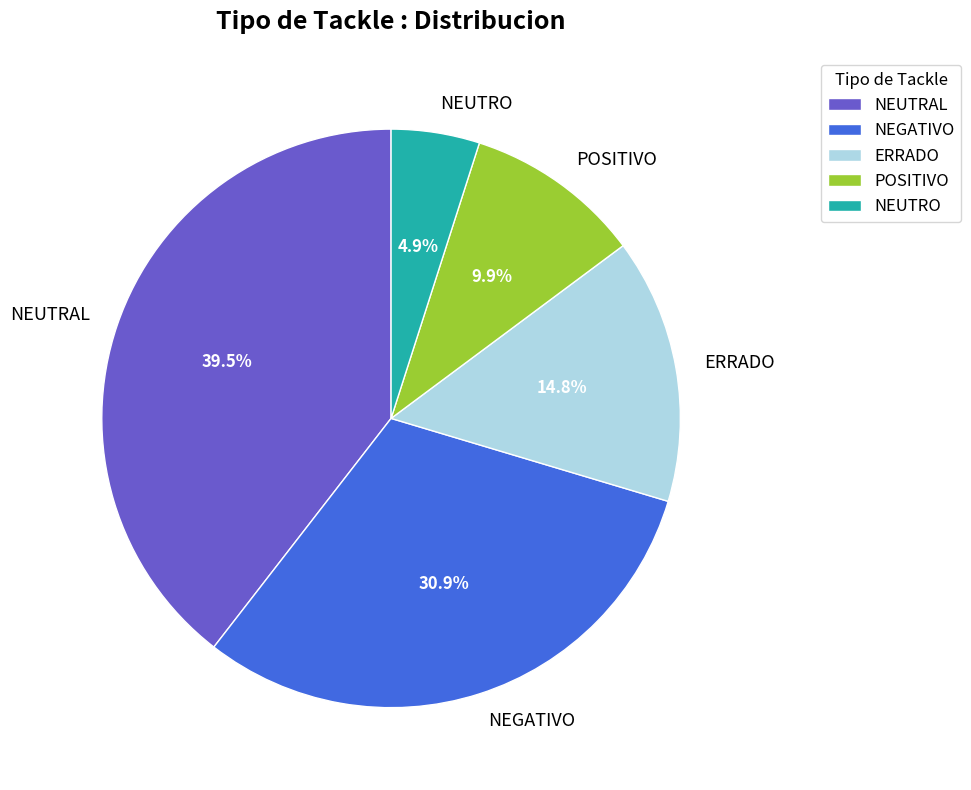

Count the number of slices in the pie.

5